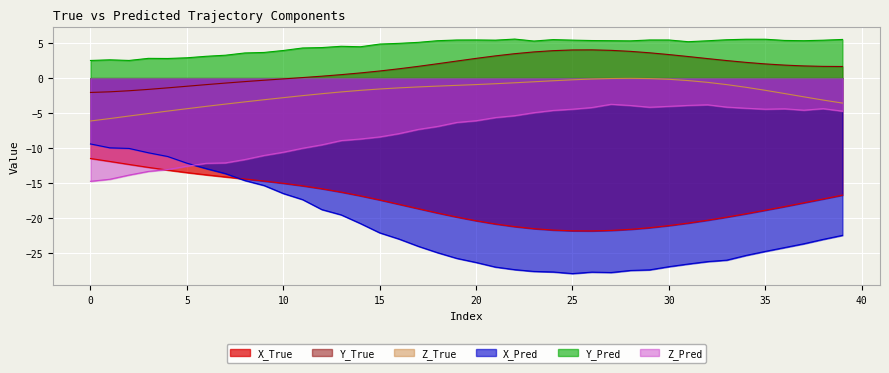

Reading right to left, list all the values displayed in this chart.

X_True: 39=-16.8	38=-17.3	37=-17.9	36=-18.4	35=-18.9	34=-19.4	33=-19.9	32=-20.4	31=-20.8	30=-21.1	29=-21.4	28=-21.7	27=-21.8	26=-21.9	25=-21.9	24=-21.8	23=-21.6	22=-21.3	21=-20.9	20=-20.4	19=-19.9	18=-19.3	17=-18.7	16=-18.1	15=-17.5	14=-16.9	13=-16.3	12=-15.9	11=-15.4	10=-15.1	9=-14.7	8=-14.5	7=-14.2	6=-13.9	5=-13.5	4=-13.2	3=-12.8	2=-12.4	1=-11.9	0=-11.5
Y_True: 39=1.7	38=1.7	37=1.7	36=1.9	35=2.0	34=2.3	33=2.5	32=2.8	31=3.1	30=3.4	29=3.6	28=3.8	27=4.0	26=4.1	25=4.0	24=3.9	23=3.8	22=3.5	21=3.2	20=2.8	19=2.5	18=2.1	17=1.7	16=1.3	15=1.0	14=0.7	13=0.5	12=0.3	11=0.1	10=-0.1	9=-0.3	8=-0.5	7=-0.7	6=-0.9	5=-1.2	4=-1.4	3=-1.6	2=-1.8	1=-2.0	0=-2.1
Z_True: 39=-3.6	38=-3.1	37=-2.7	36=-2.2	35=-1.7	34=-1.3	33=-0.9	32=-0.6	31=-0.3	30=-0.2	29=-0.1	28=-0.0	27=-0.1	26=-0.1	25=-0.2	24=-0.4	23=-0.5	22=-0.7	21=-0.8	20=-0.9	19=-1.0	18=-1.1	17=-1.3	16=-1.4	15=-1.6	14=-1.7	13=-2.0	12=-2.2	11=-2.5	10=-2.8	9=-3.1	8=-3.4	7=-3.7	6=-4.0	5=-4.4	4=-4.7	3=-5.1	2=-5.4	1=-5.8	0=-6.1
X_Pred: 39=-22.5	38=-23.1	37=-23.7	36=-24.3	35=-24.8	34=-25.4	33=-26.1	32=-26.3	31=-26.6	30=-27.0	29=-27.5	28=-27.6	27=-27.9	26=-27.8	25=-28.0	24=-27.8	23=-27.7	22=-27.4	21=-27.1	20=-26.4	19=-25.8	18=-25.0	17=-24.1	16=-23.1	15=-22.2	14=-20.8	13=-19.6	12=-18.8	11=-17.4	10=-16.5	9=-15.4	8=-14.7	7=-13.7	6=-13.0	5=-12.2	4=-11.2	3=-10.7	2=-10.1	1=-10.0	0=-9.4
Y_Pred: 39=5.5	38=5.4	37=5.4	36=5.4	35=5.6	34=5.6	33=5.5	32=5.4	31=5.2	30=5.5	29=5.5	28=5.3	27=5.4	26=5.4	25=5.4	24=5.5	23=5.3	22=5.6	21=5.4	20=5.5	19=5.5	18=5.4	17=5.1	16=5.0	15=4.9	14=4.5	13=4.6	12=4.4	11=4.3	10=4.0	9=3.7	8=3.6	7=3.3	6=3.1	5=2.9	4=2.8	3=2.8	2=2.5	1=2.6	0=2.5
Z_Pred: 39=-4.7	38=-4.4	37=-4.6	36=-4.4	35=-4.4	34=-4.3	33=-4.2	32=-3.8	31=-3.9	30=-4.0	29=-4.2	28=-3.9	27=-3.7	26=-4.2	25=-4.4	24=-4.6	23=-4.9	22=-5.4	21=-5.7	20=-6.1	19=-6.3	18=-6.9	17=-7.3	16=-8.0	15=-8.4	14=-8.7	13=-8.9	12=-9.6	11=-10.0	10=-10.6	9=-11.1	8=-11.7	7=-12.1	6=-12.2	5=-12.6	4=-13.1	3=-13.4	2=-13.9	1=-14.5	0=-14.8